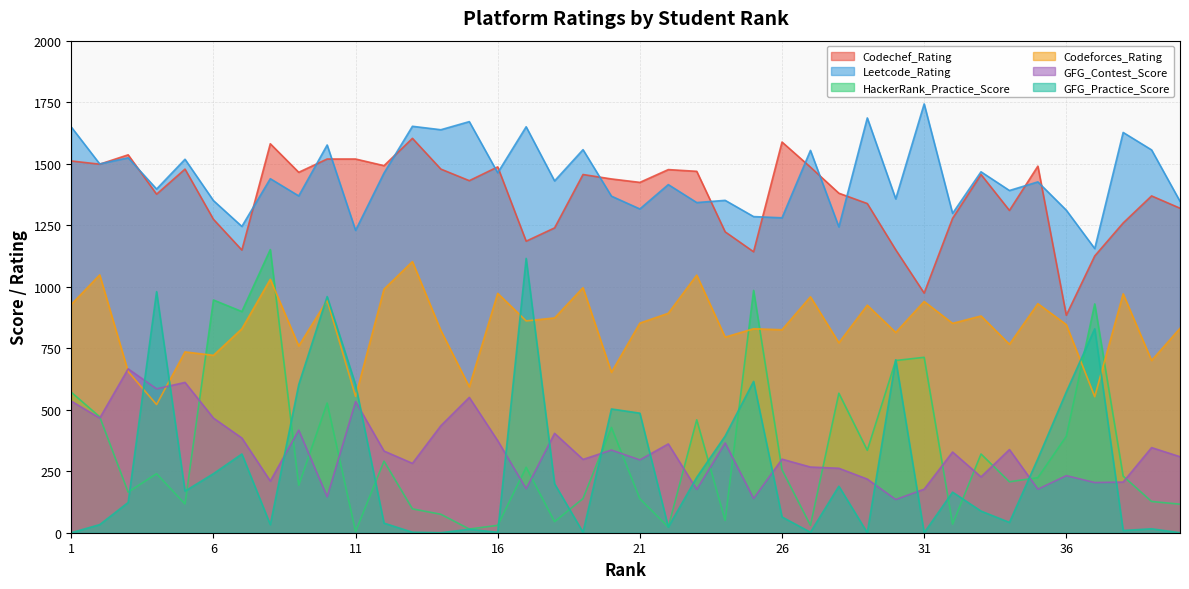

Reading left to right, extract all data points from this chart.

Codechef_Rating: 1511	1498	1536	1376	1478	1274	1149	1581	1465	1519	1519	1492	1603	1478	1431	1487	1185	1239	1456	1438	1424	1476	1469	1223	1142	1588	1486	1380	1338	1150	974	1278	1456	1310	1490	884	1125	1259	1369	1319
Leetcode_Rating: 1649	1499	1524	1397	1518	1350	1245	1439	1369	1576	1229	1462	1652	1638	1671	1463	1650	1430	1557	1368	1316	1415	1342	1351	1285	1280	1554	1243	1686	1357	1743	1298	1467	1391	1426	1311	1155	1627	1556	1347
HackerRank_Practice_Score: 571	471	165	240	117	946	899	1151	193	527	5	291	97	75	15	30	266	45	139	428	138	23	459	50	985	256	30	567	335	700	713	35	320	207	224	392	930	230	127	116
Codeforces_Rating: 928	1048	655	521	735	721	829	1030	759	945	554	990	1102	822	593	973	861	873	996	652	852	892	1047	795	829	825	959	772	925	814	940	851	881	766	931	846	553	971	700	831
GFG_Contest_Score: 535	466	666	585	611	466	385	210	417	146	533	332	282	435	550	374	179	404	298	336	296	361	176	365	139	299	267	262	218	135	177	328	227	338	177	232	204	206	346	309
GFG_Practice_Score: 0	33	123	980	169	240	320	33	602	960	602	39	2	0	14	2	1115	199	2	503	486	23	225	393	615	64	2	189	0	703	0	165	88	42	301	572	829	9	16	0